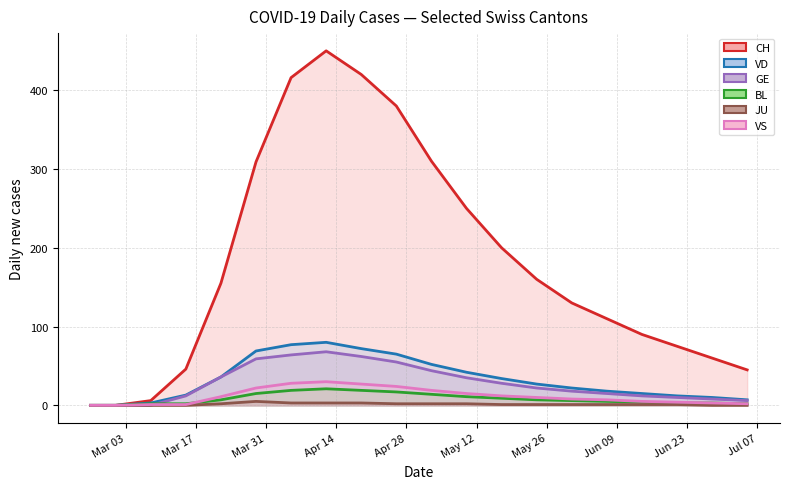

What is the greatest value displayed?

450